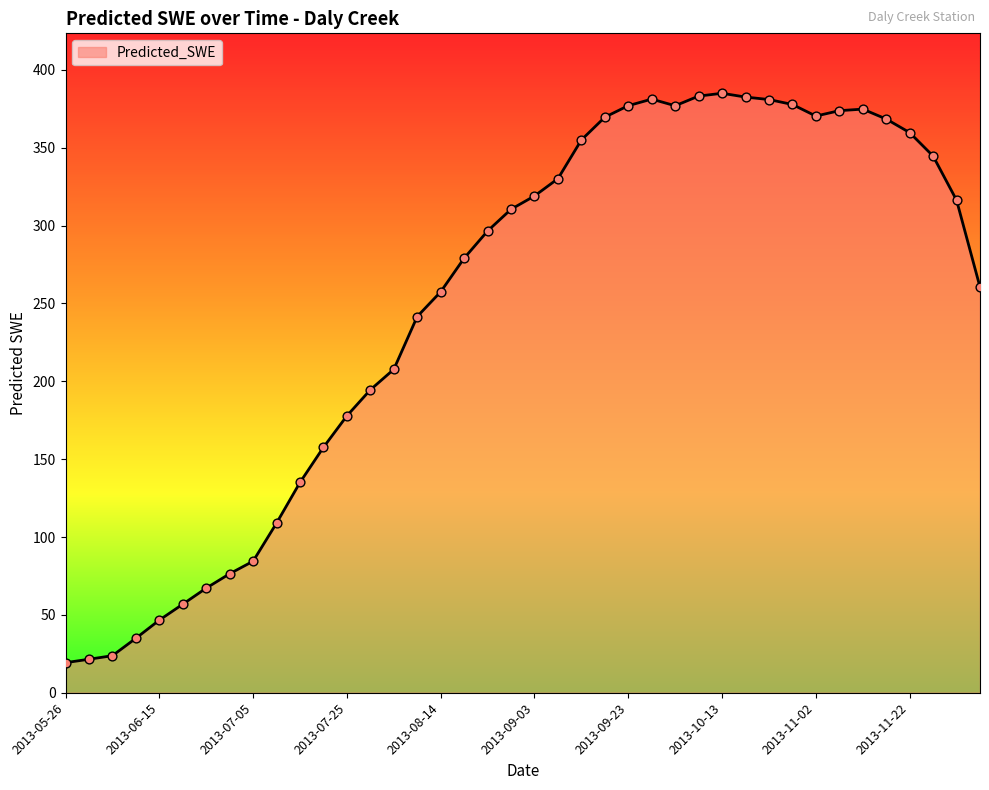

What is the minimum value shown in the chart?

19.3